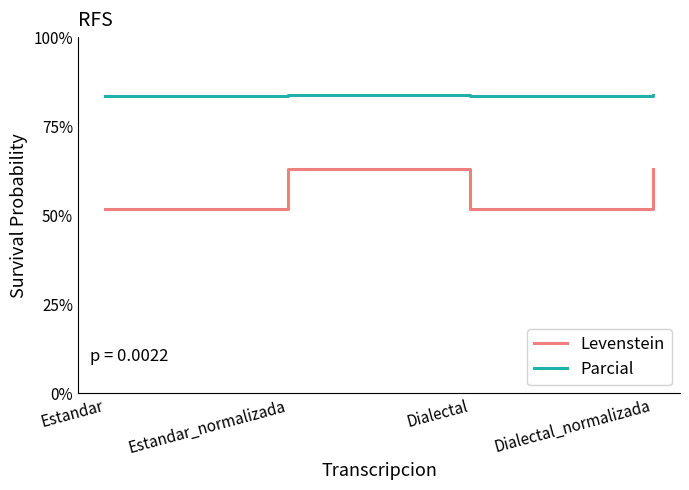

Rank the series by their maximum value, from highest to lowest.

Parcial, Levenstein